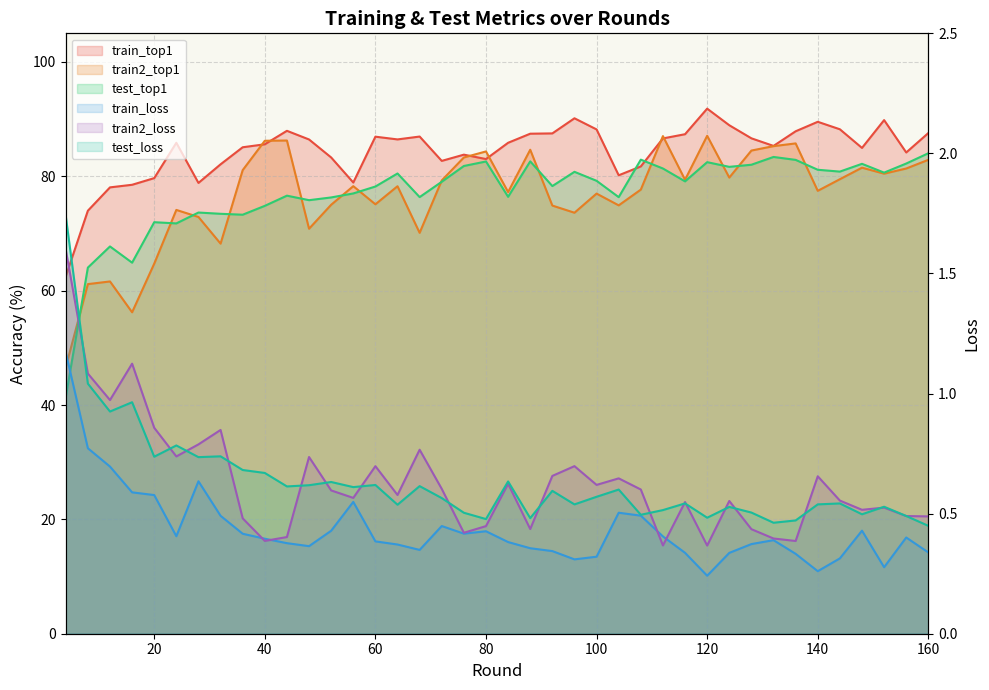

Count the number of categories in the chart.

40